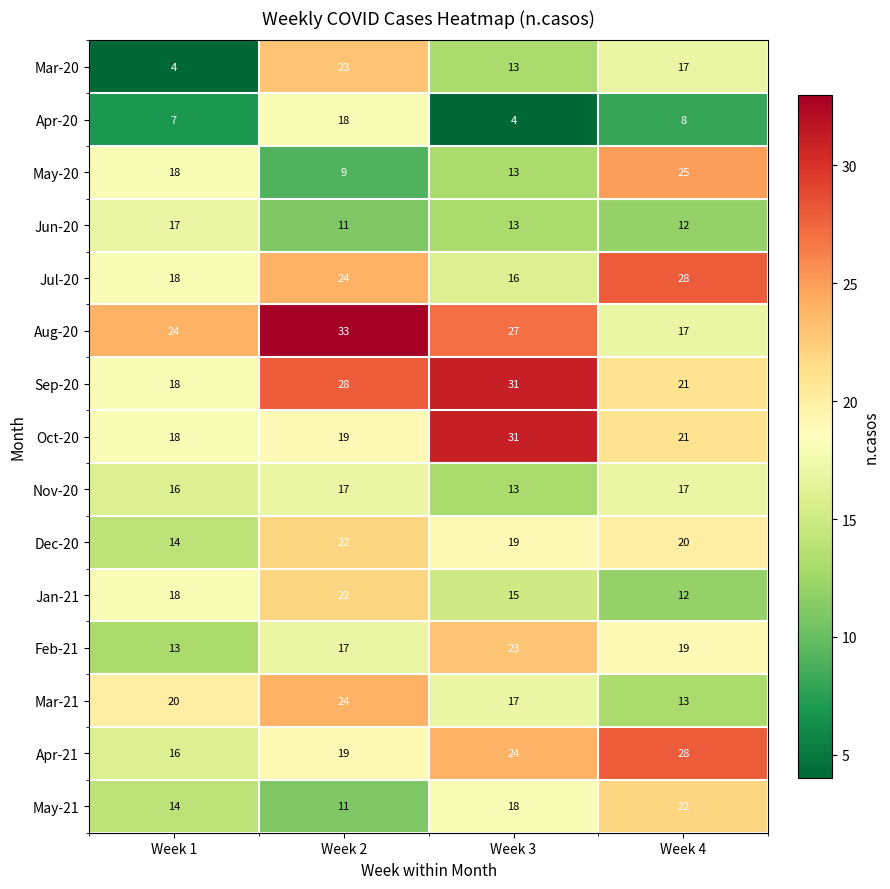

How many data points does each series have?

4